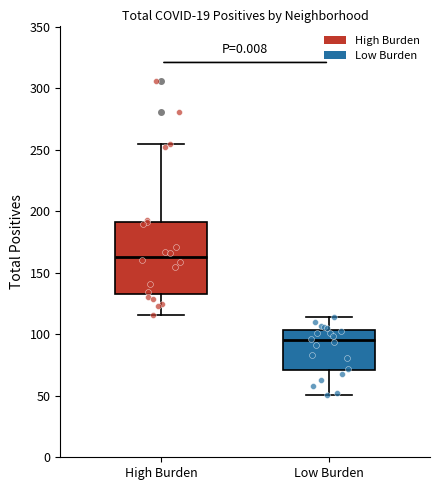

Where does the lower whisker of the box for High Burden end on the y-axis? The values are not printed on the chart, so give them approximately, as read against the axis.

115